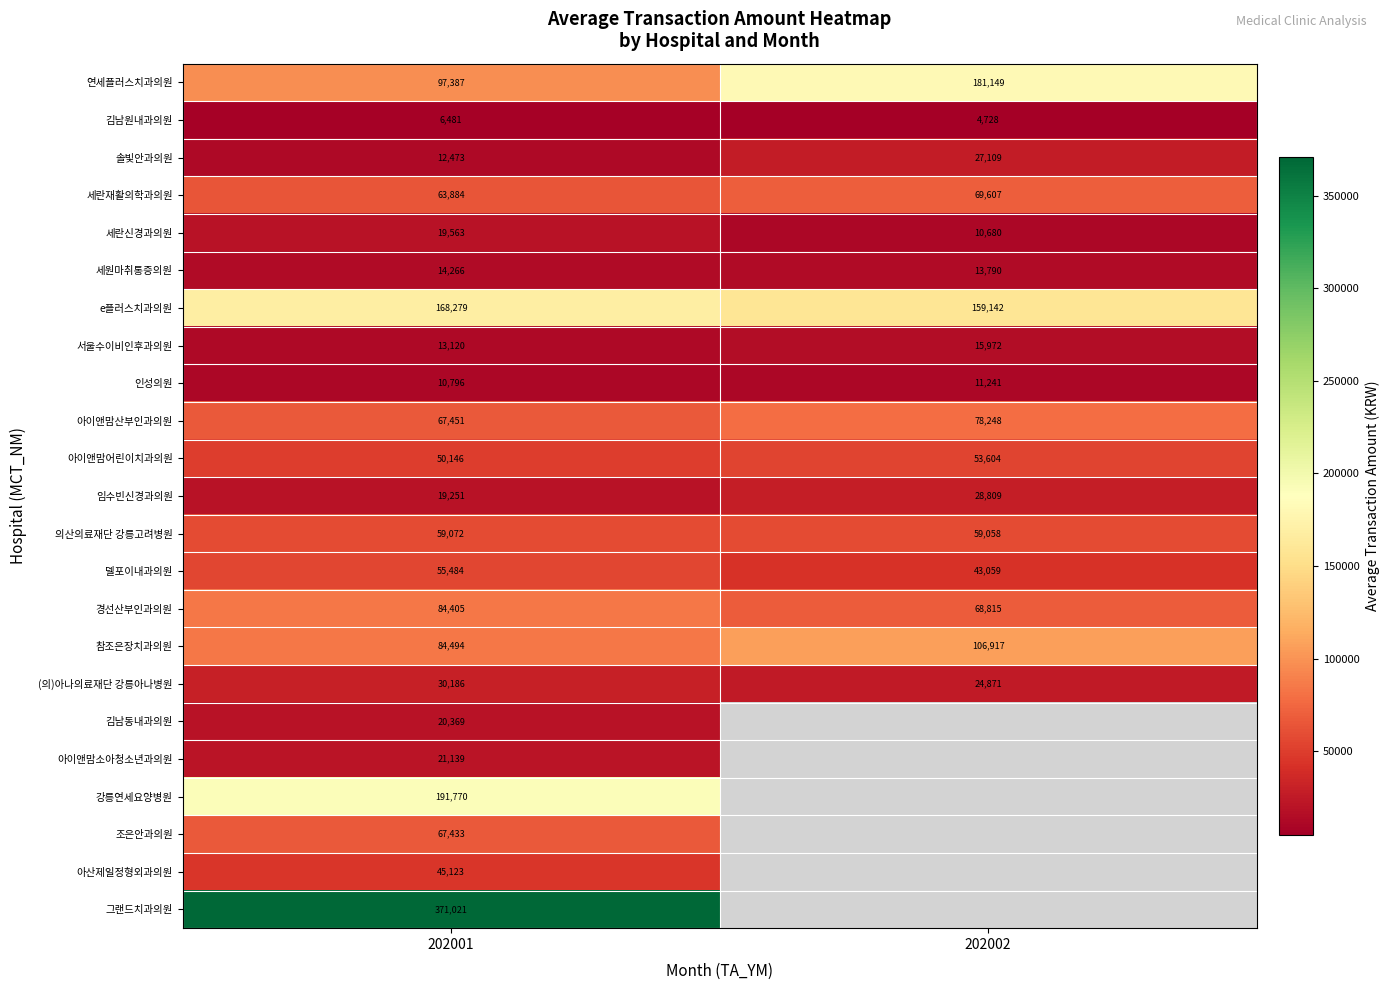

The 세란신경과의원 series shows 15525.7 at 202002. True or false?

False